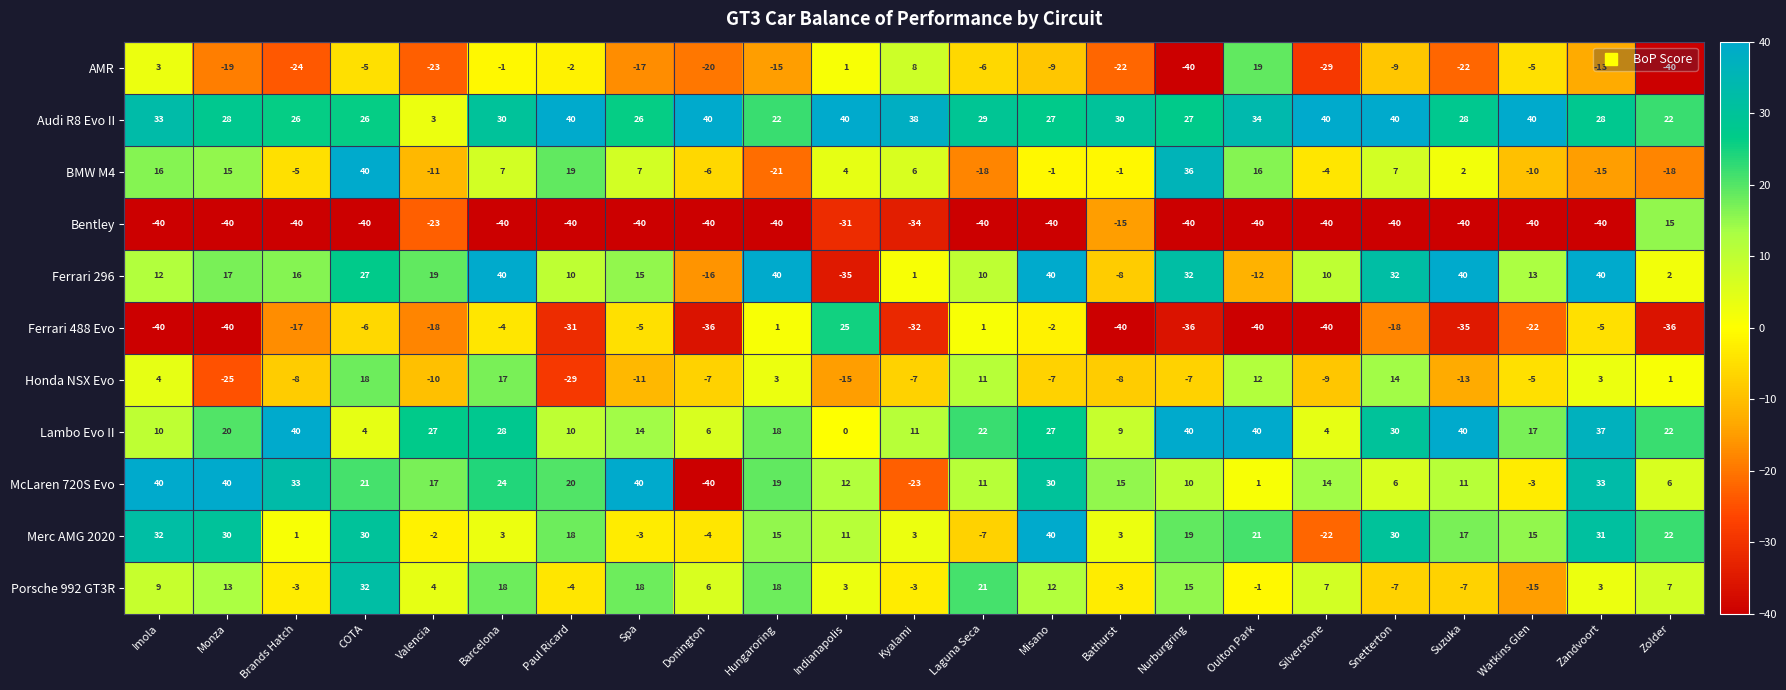

Which series has the largest total across all categories?

Audi R8 Evo II